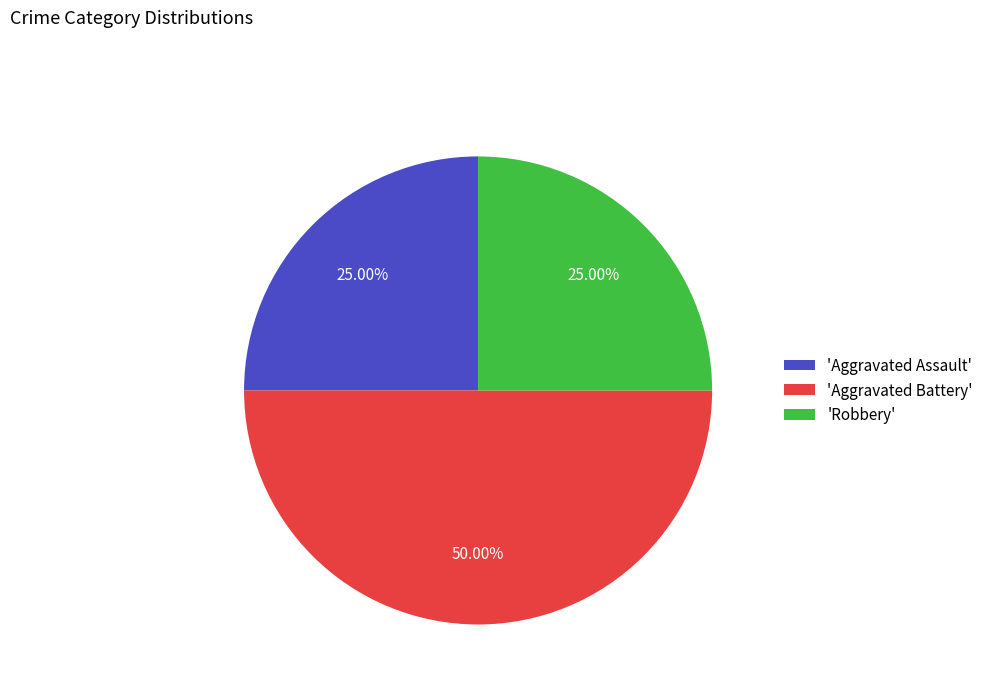

Which slice is the largest?

'Aggravated Battery'